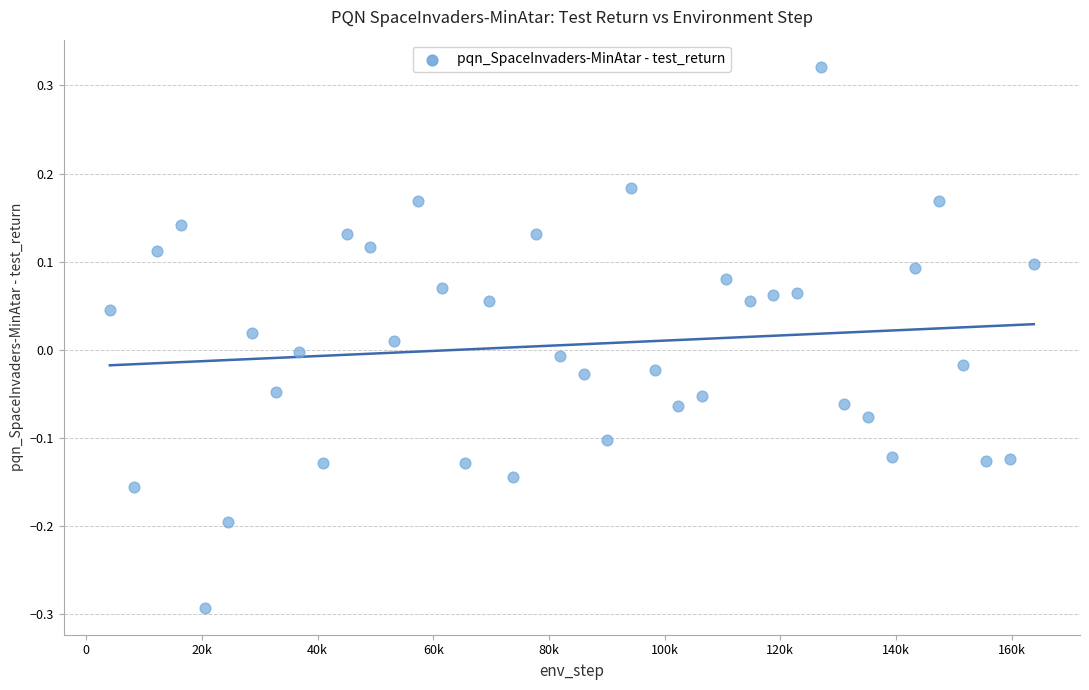

What is the range of Y values (max minus min)?

0.6